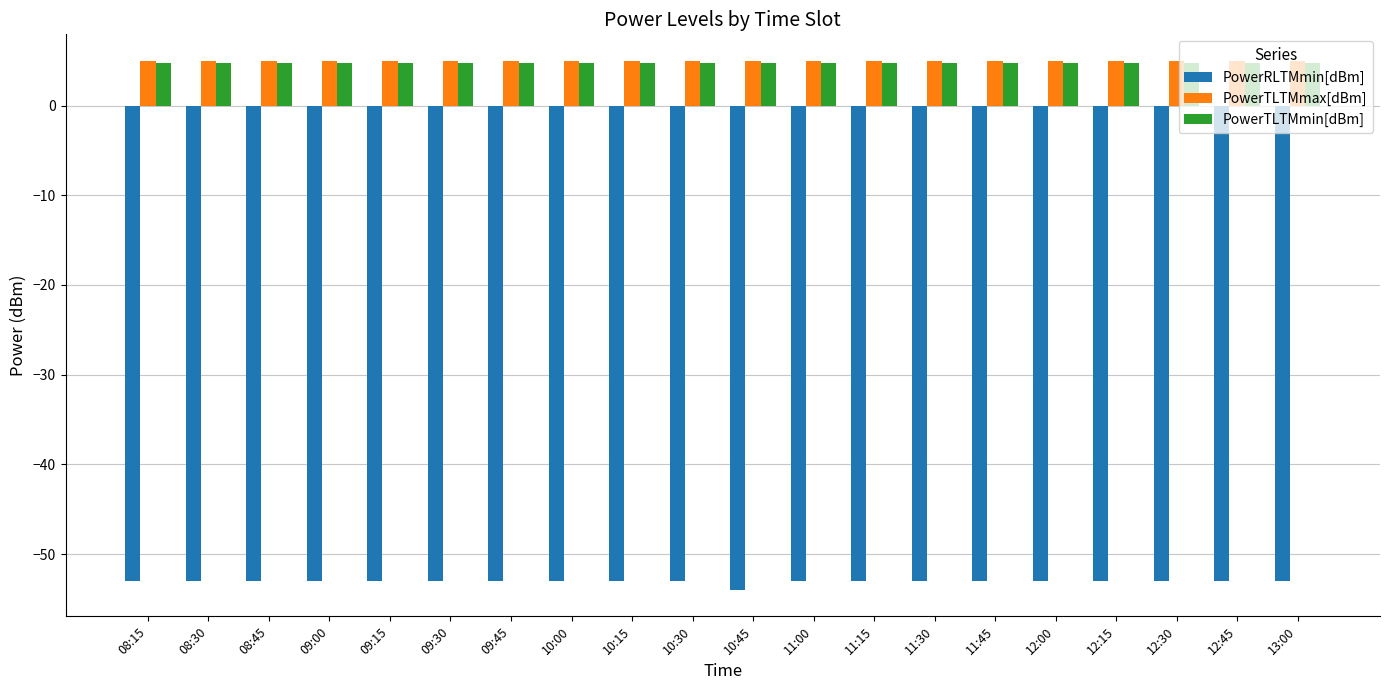

What are all the series names shown in the legend?

PowerRLTMmin[dBm], PowerTLTMmax[dBm], PowerTLTMmin[dBm]